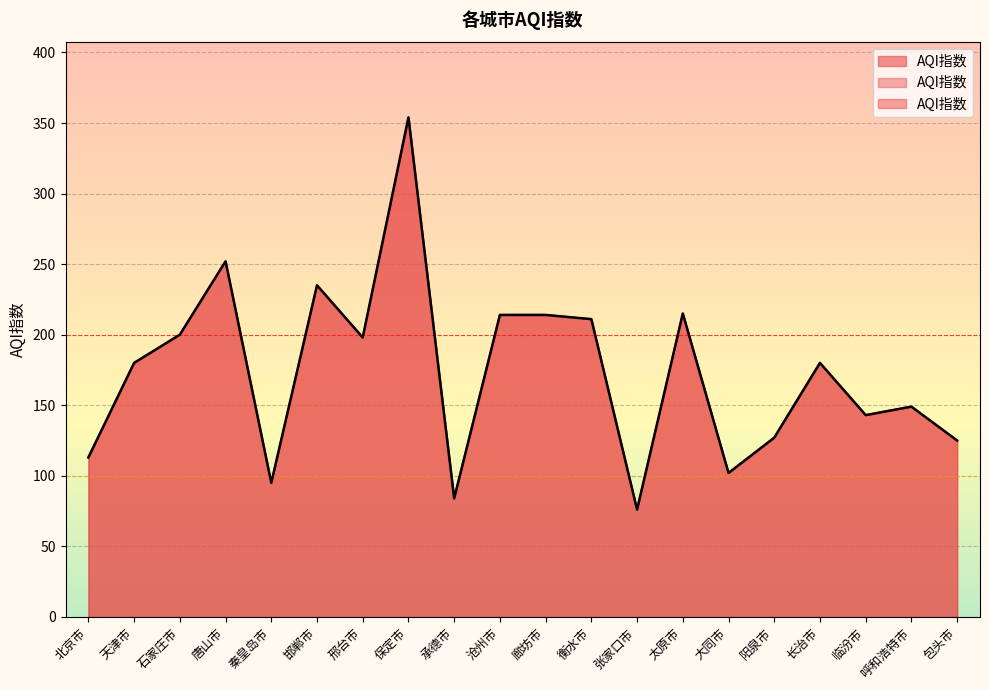

What is the sum of all values?

3467